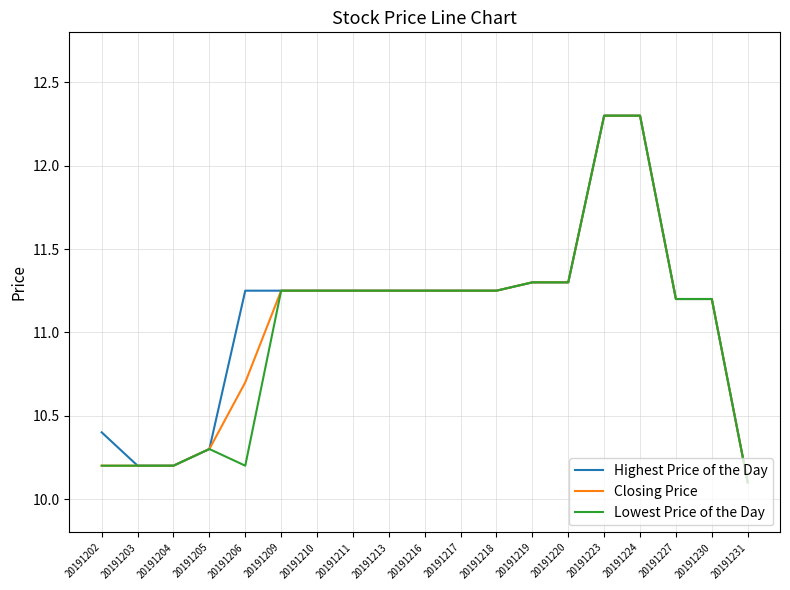

What is the total value across all series at 20191220?

33.9